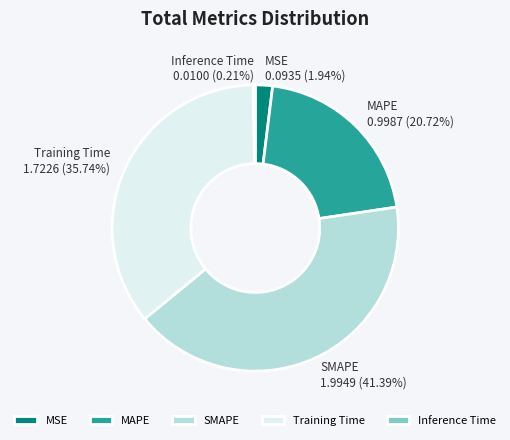

Which category has the biggest portion of the pie?

SMAPE